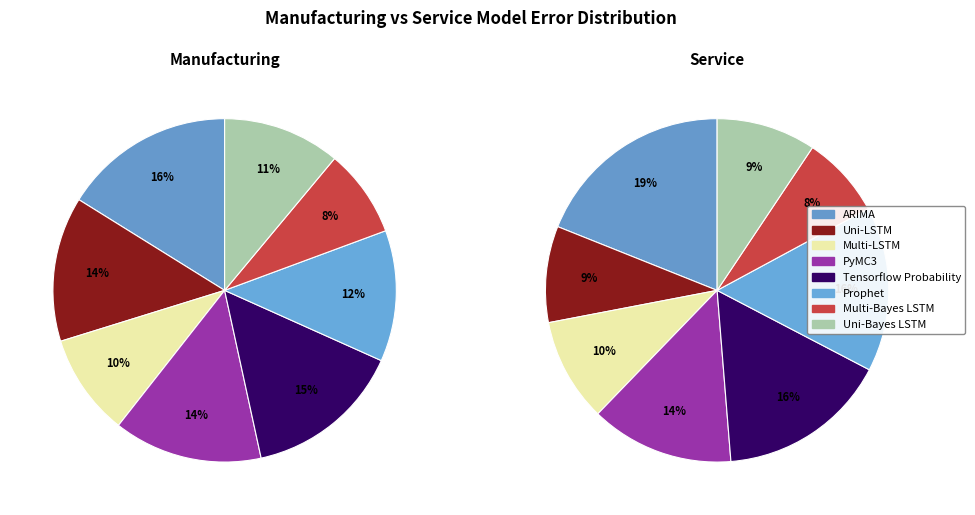

Count the number of slices in the pie.

8